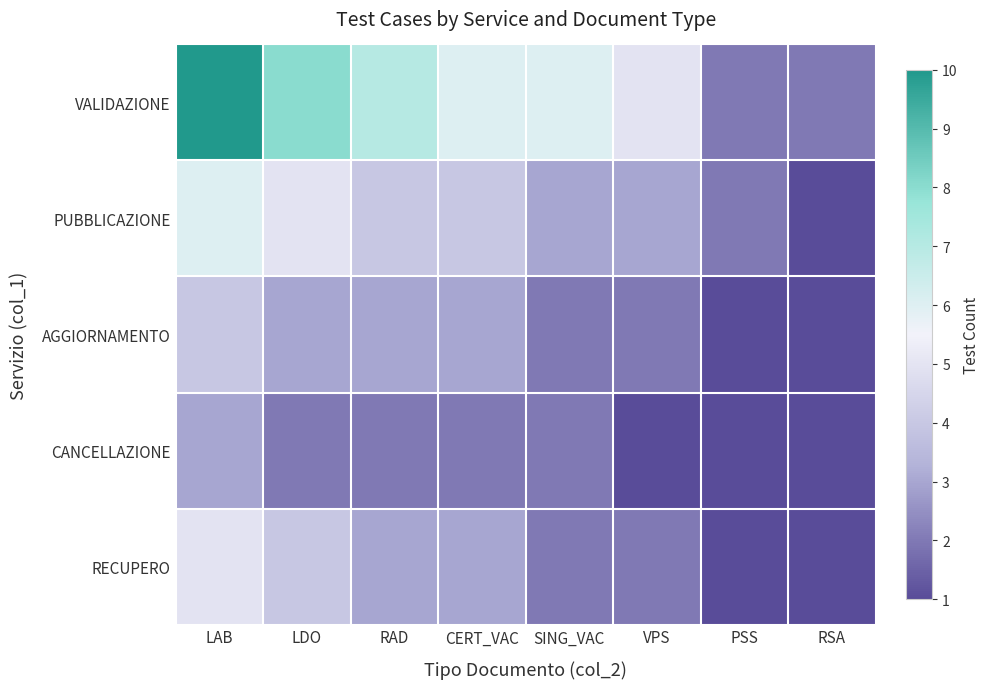

Which series has the largest total across all categories?

VALIDAZIONE